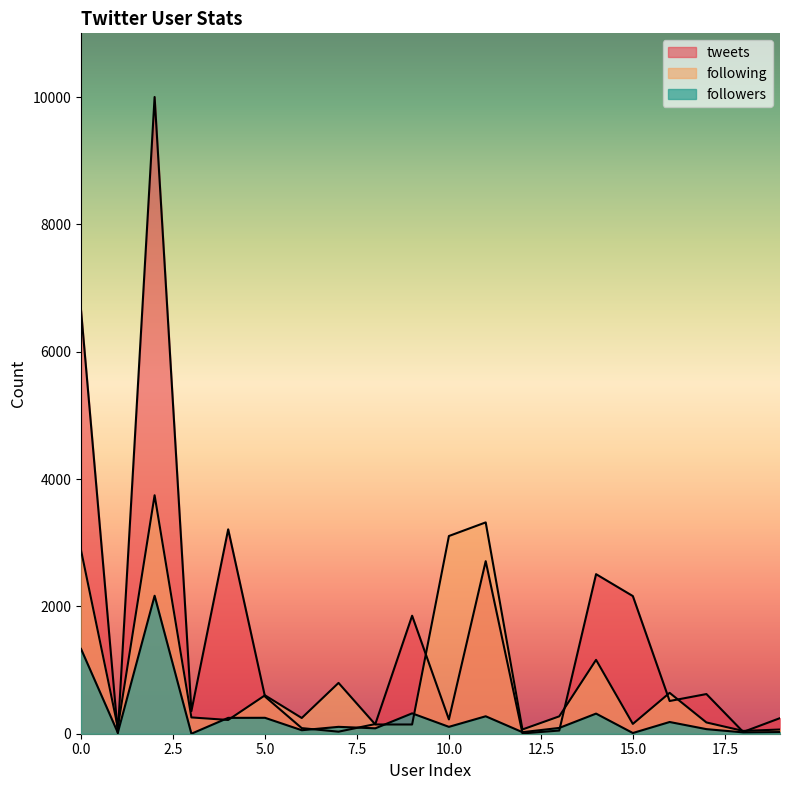

How many values in followers are above zero?

19